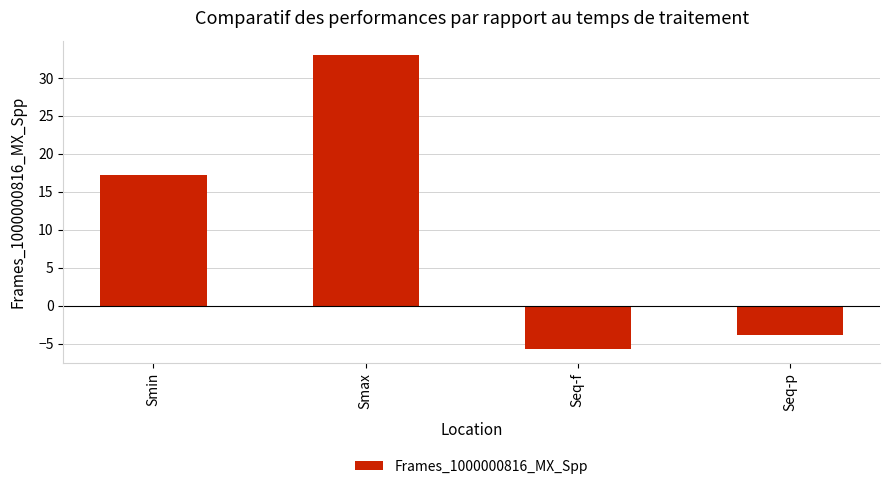

How many data points are less than 17?

2